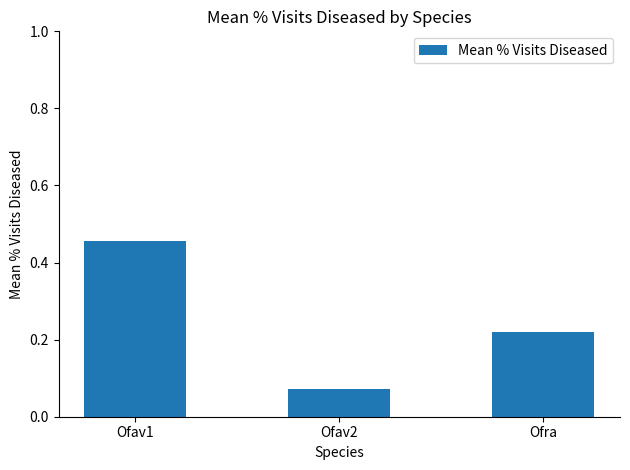

At which category does the chart reach its peak across all series?

Ofav1